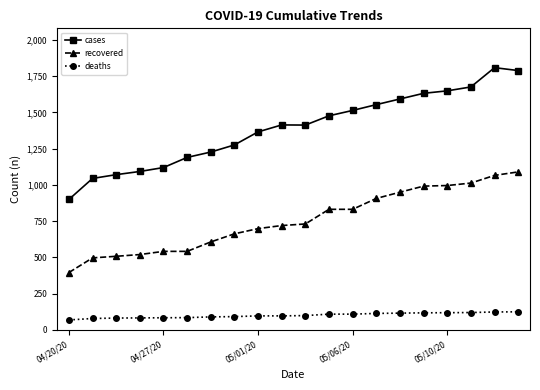

Which series has the largest total across all categories?

cases